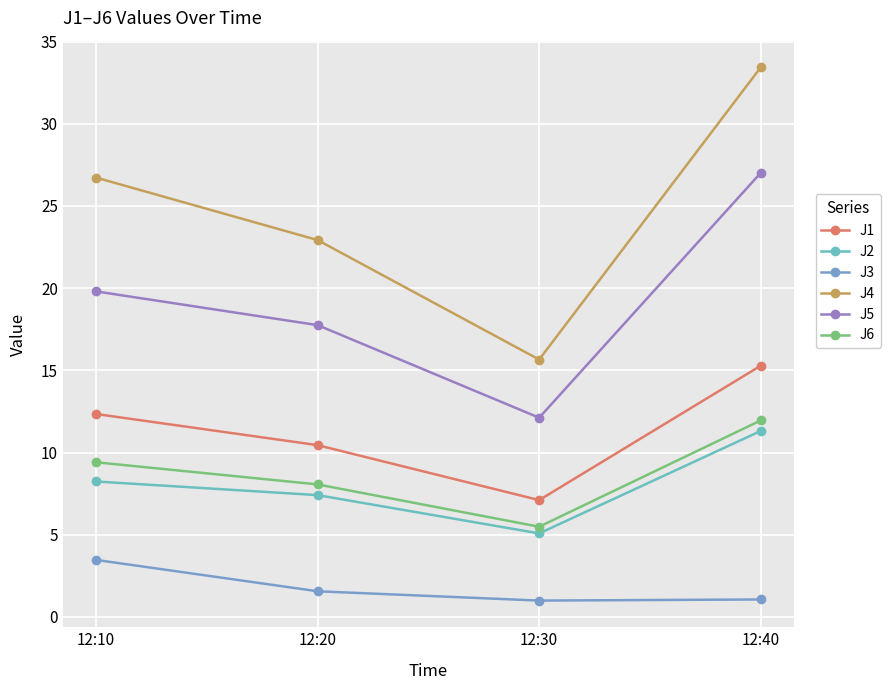

How many lines are shown in the chart?

6